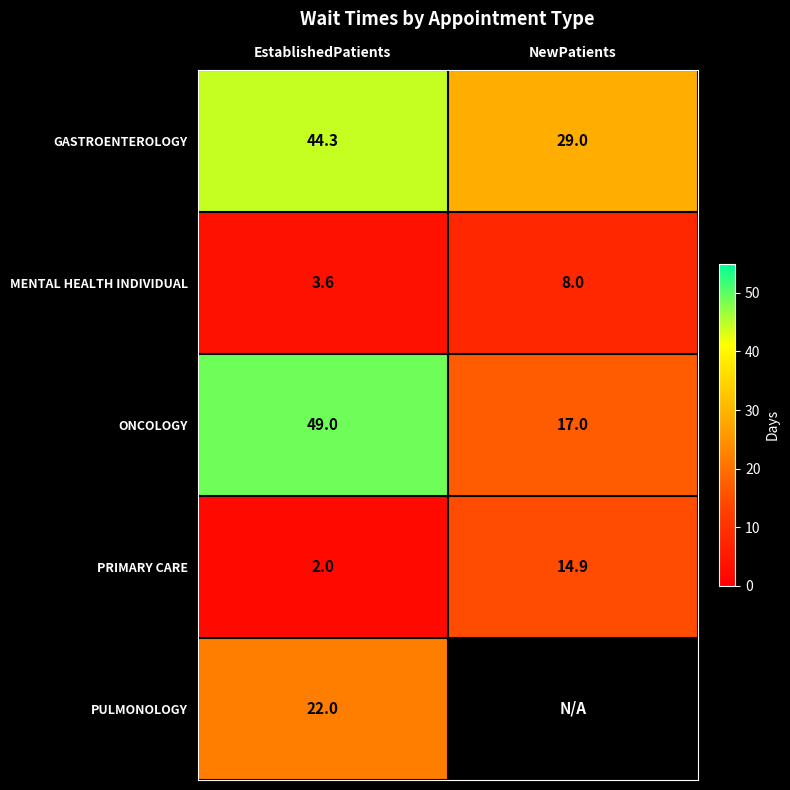

The PULMONOLOGY series shows 22.0 at EstablishedPatients. True or false?

True